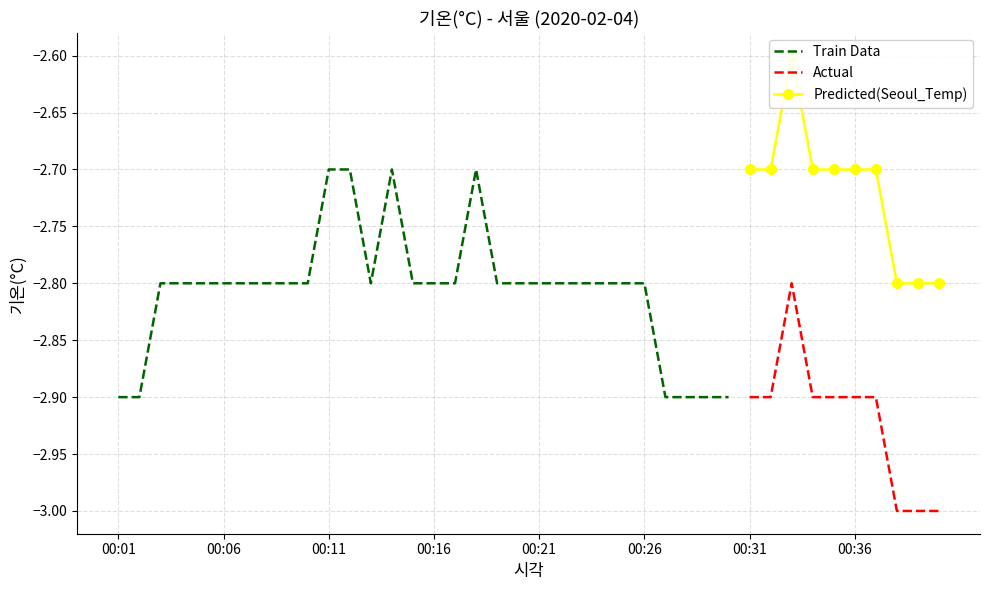

What is the change in value from 00:19 to 00:30?

-0.1